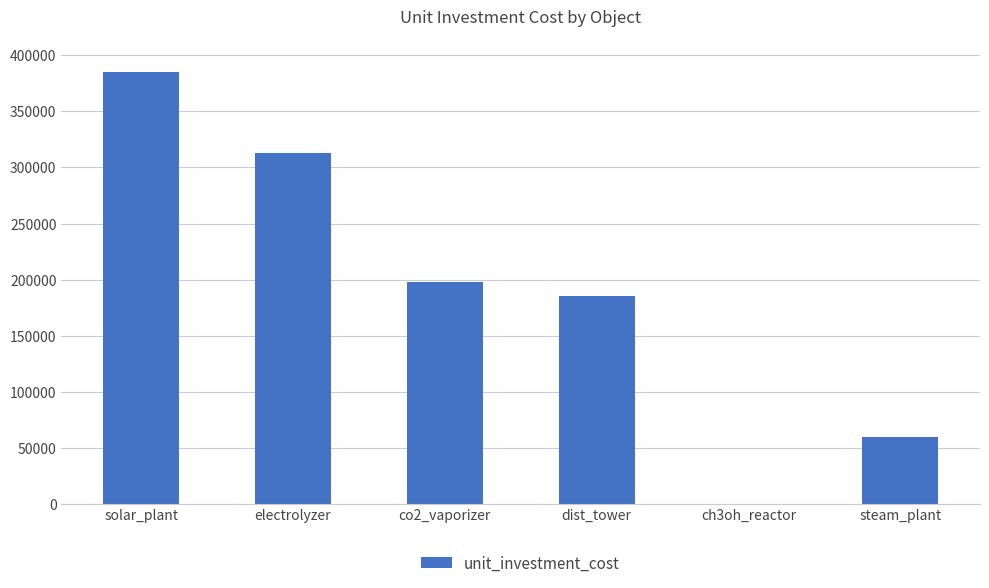

Read the value at steam_plant.

59375.0